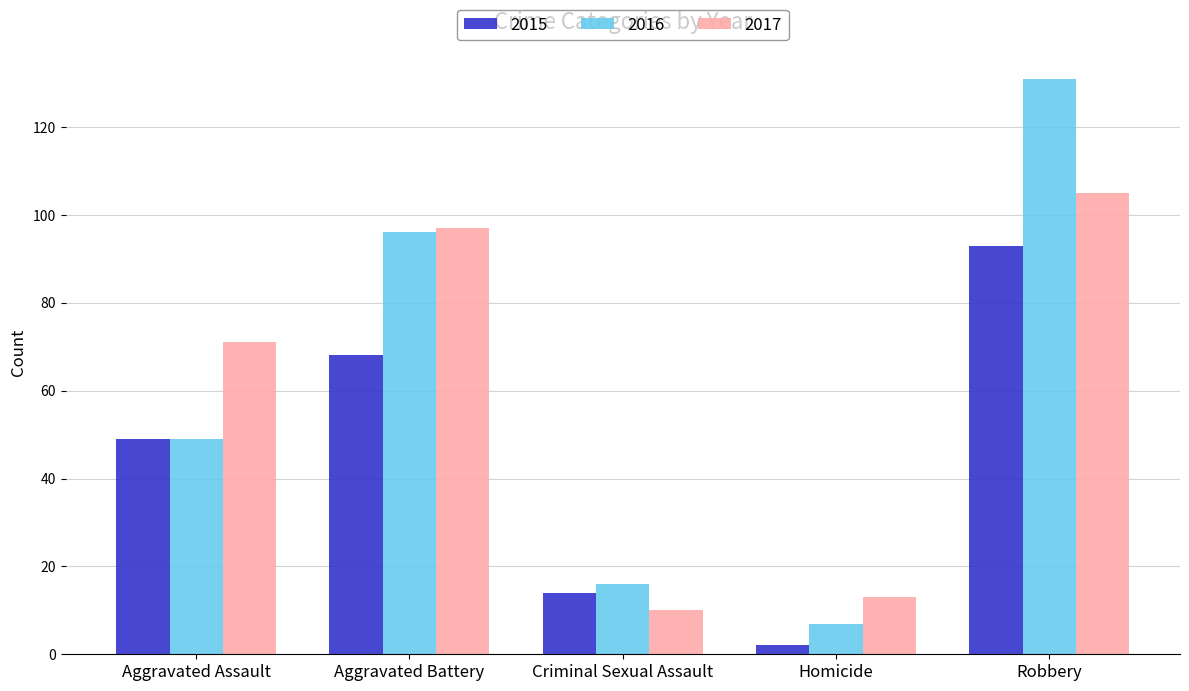

What is the label of the 2nd bar from the right?

Homicide